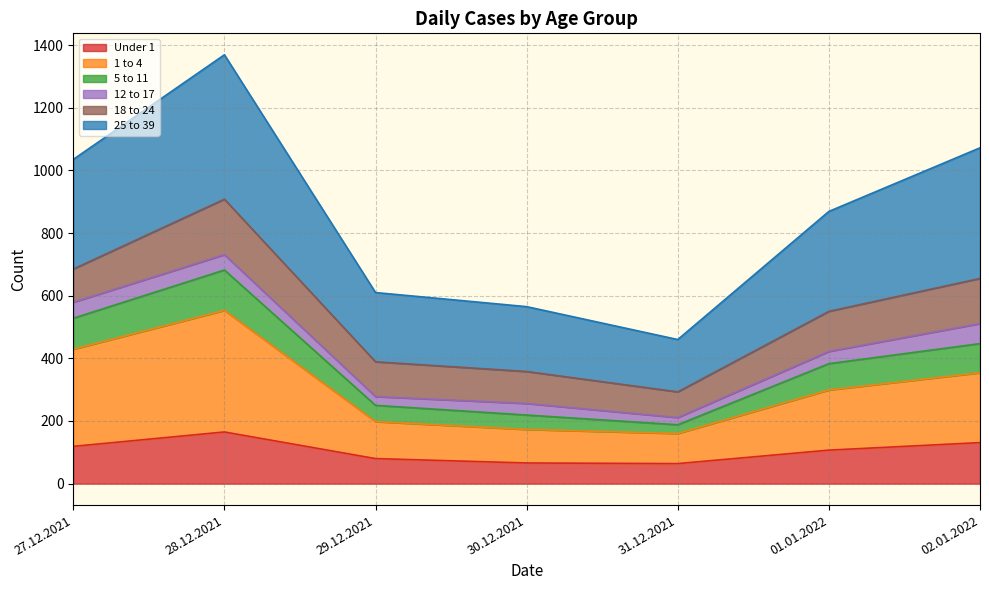

What is the label of the 4th point from the right?

30.12.2021